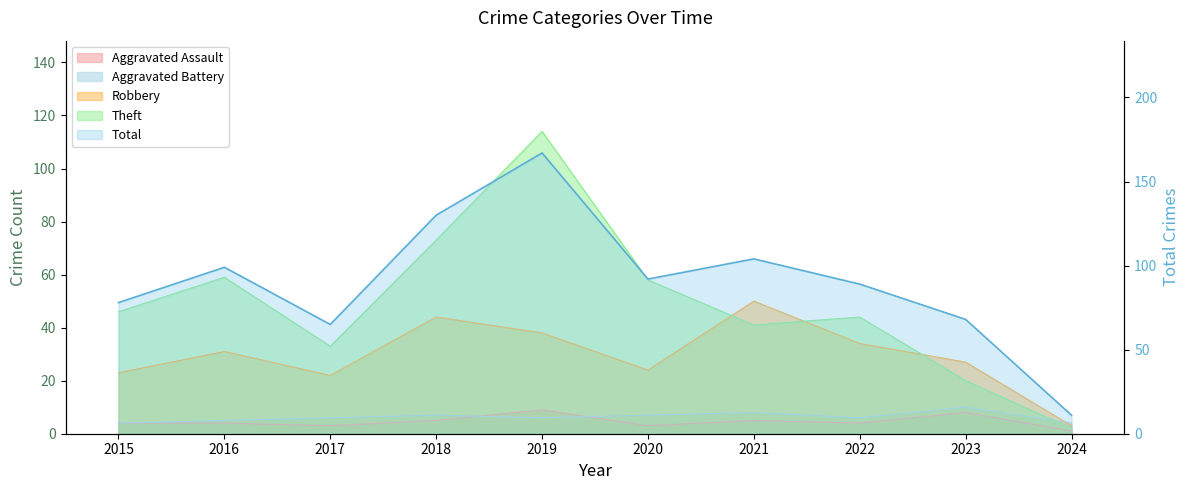

Where is the first local maximum?

2016